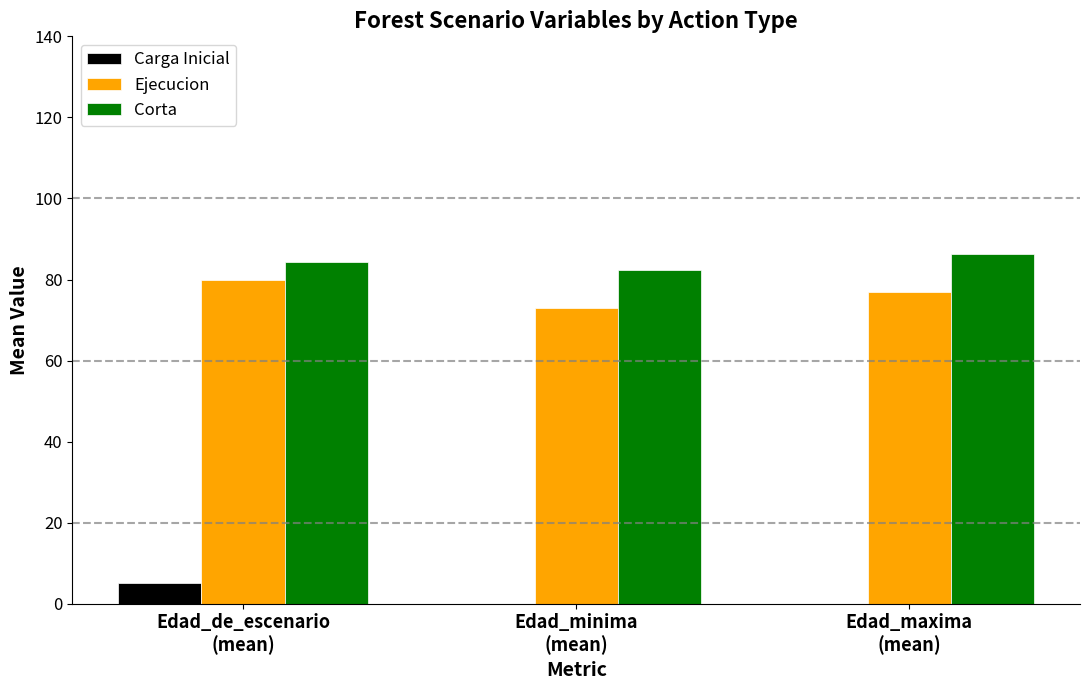

What is the highest value of the Ejecucion series?

80.0